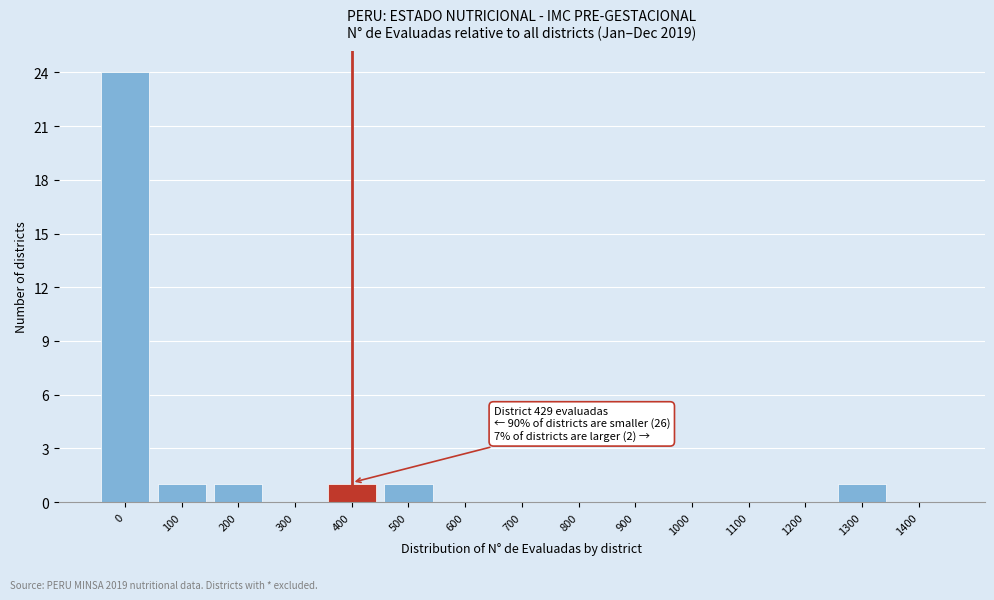

Reading right to left, list all the values displayed in this chart.

1400=0	1300=1	1200=0	1100=0	1000=0	900=0	800=0	700=0	600=0	500=1	400=1	300=0	200=1	100=1	0=24